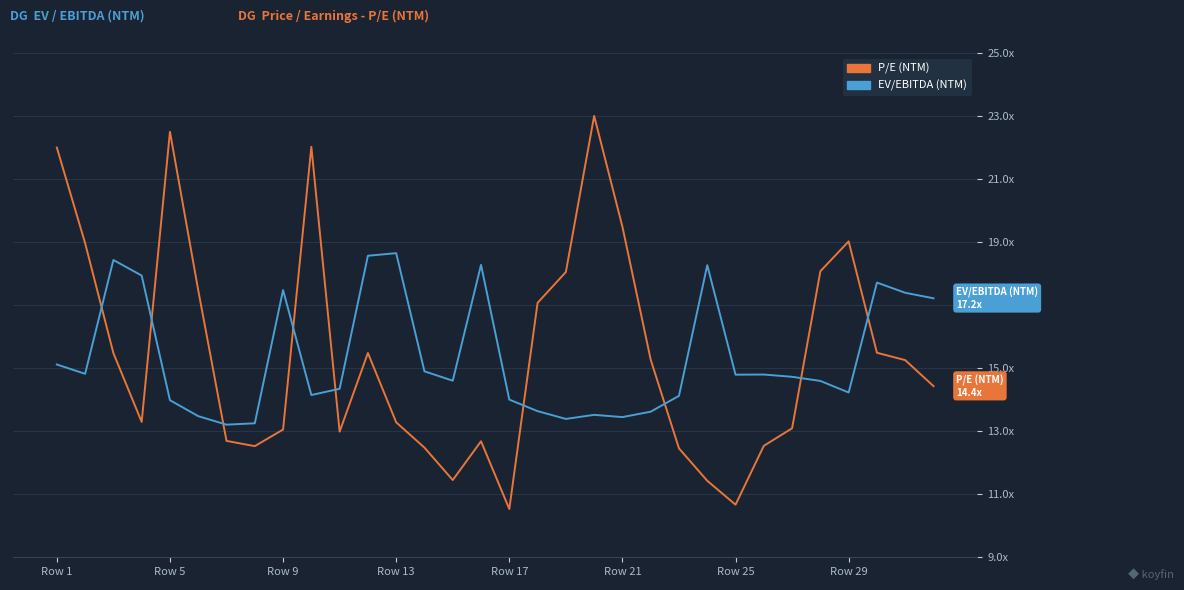

How many times do P/E (NTM) and EV/EBITDA (NTM) cross each other?

9